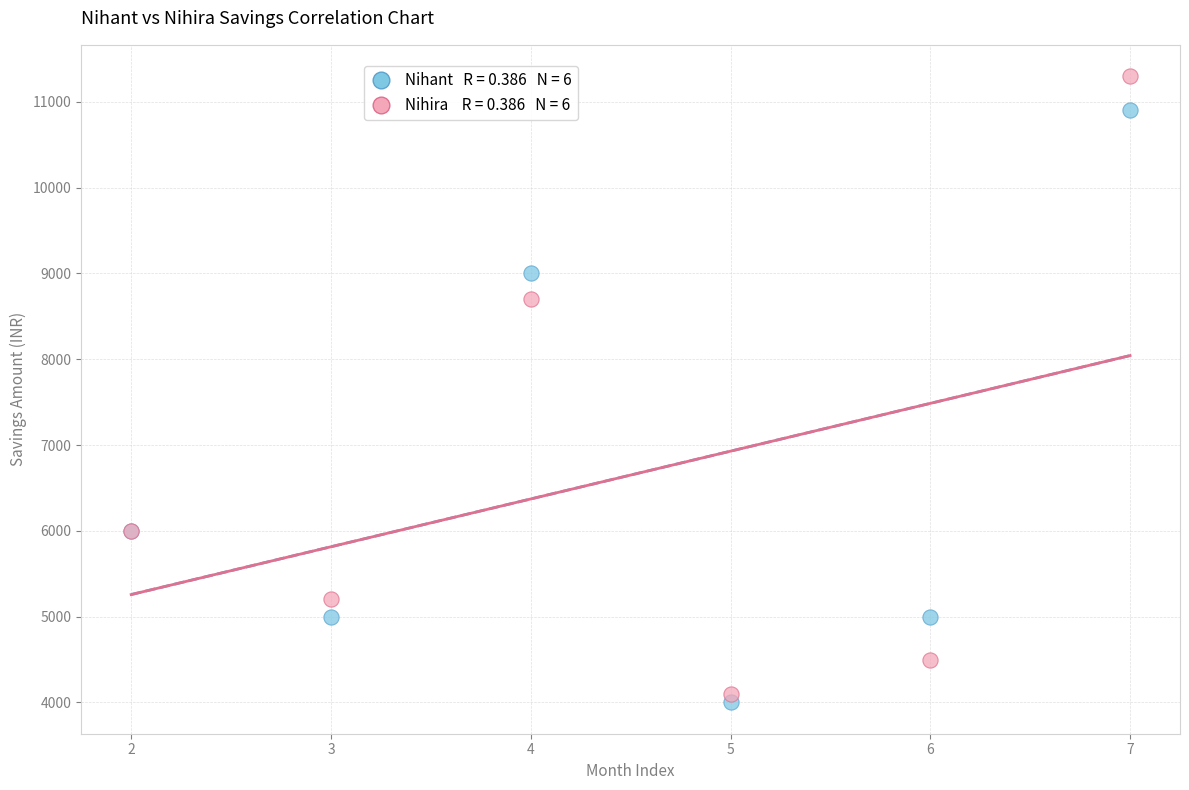

Across all series, what Y value is closest to 7650?

8700